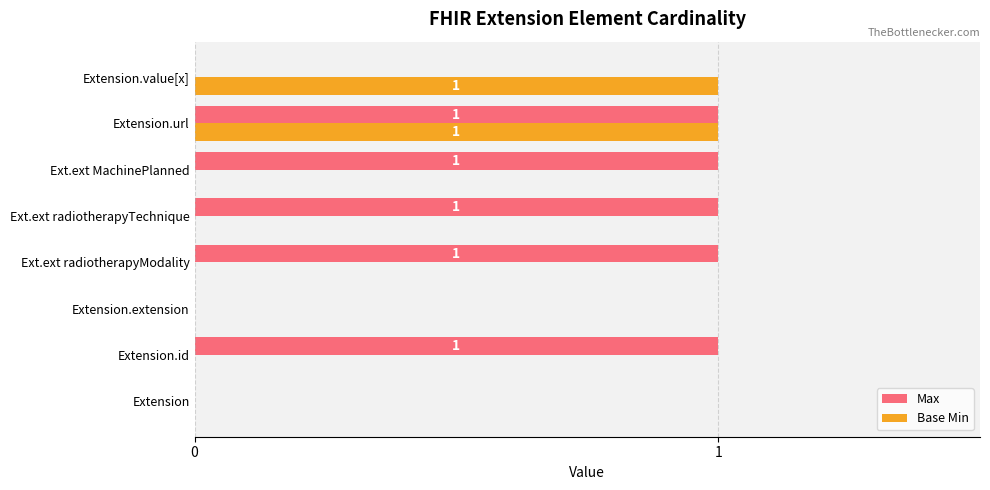

The value of Base Min at Ext.ext MachinePlanned is 0. True or false?

True